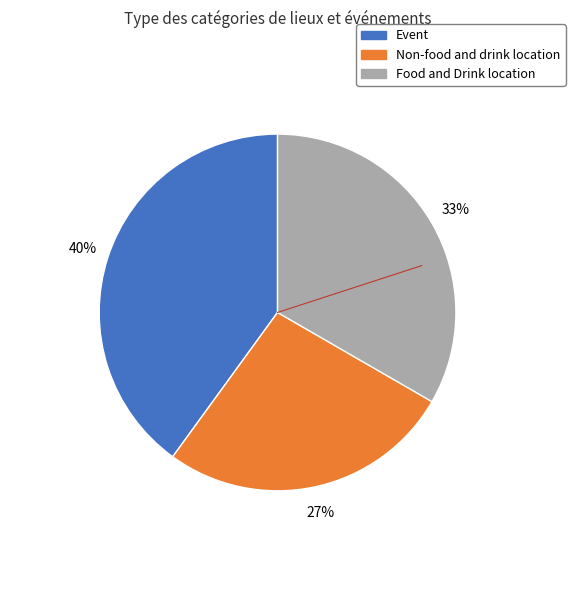

How many segments does this pie chart have?

3